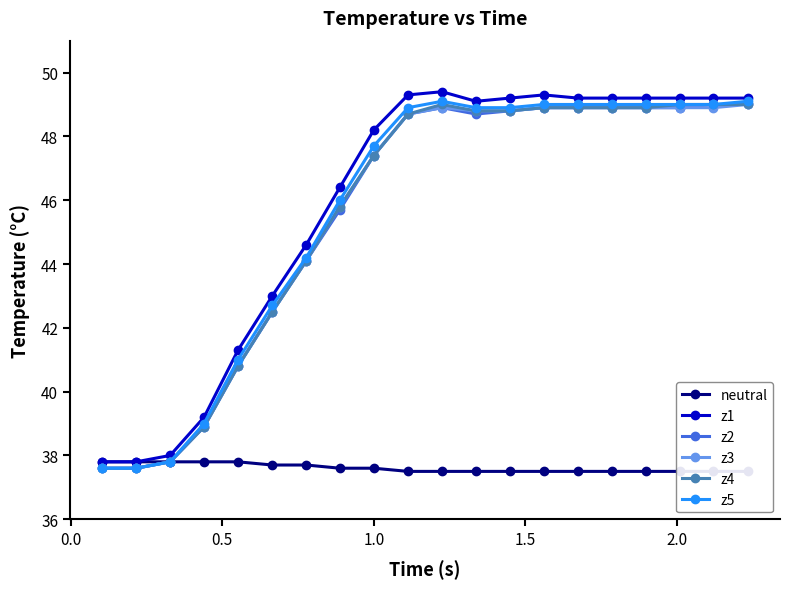

What is the maximum value for z3?

49.0